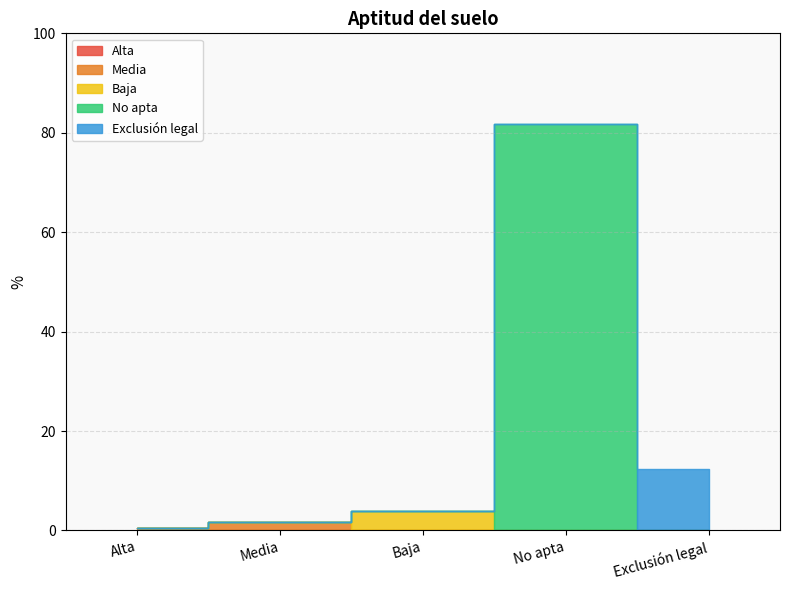

How many values exceed 3?

3